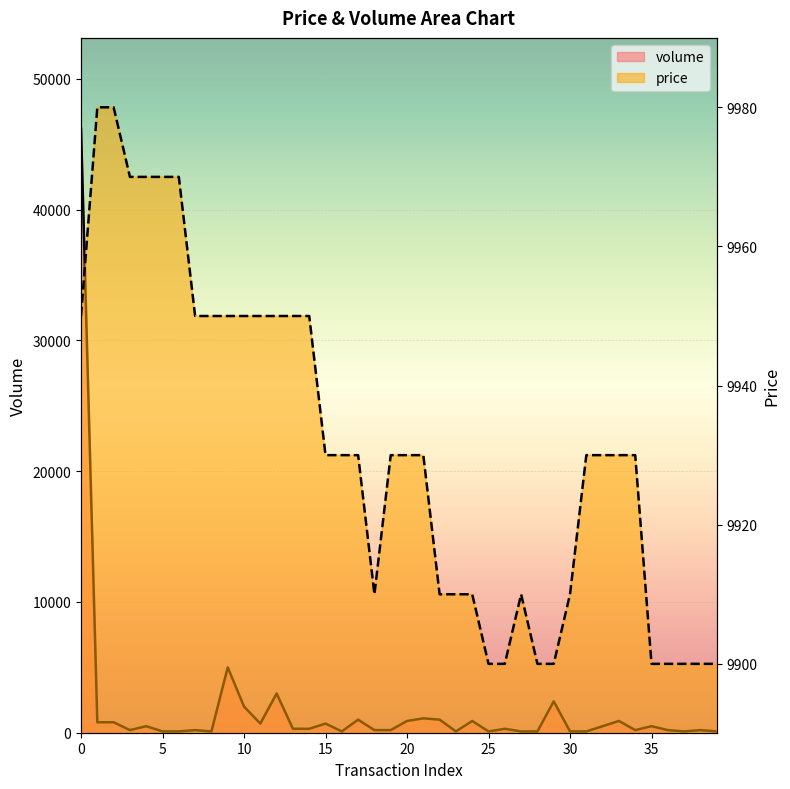

Count the number of data series in this chart.

2